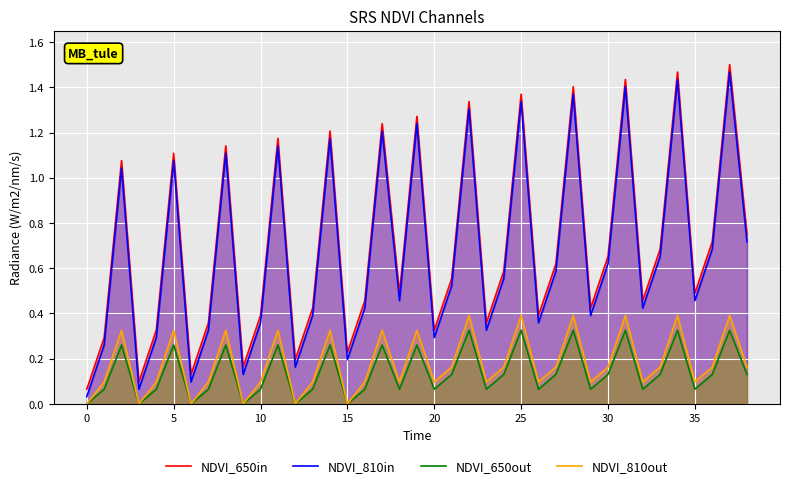

What is the difference between the second highest and second lowest values in the NDVI_810out series?

0.4